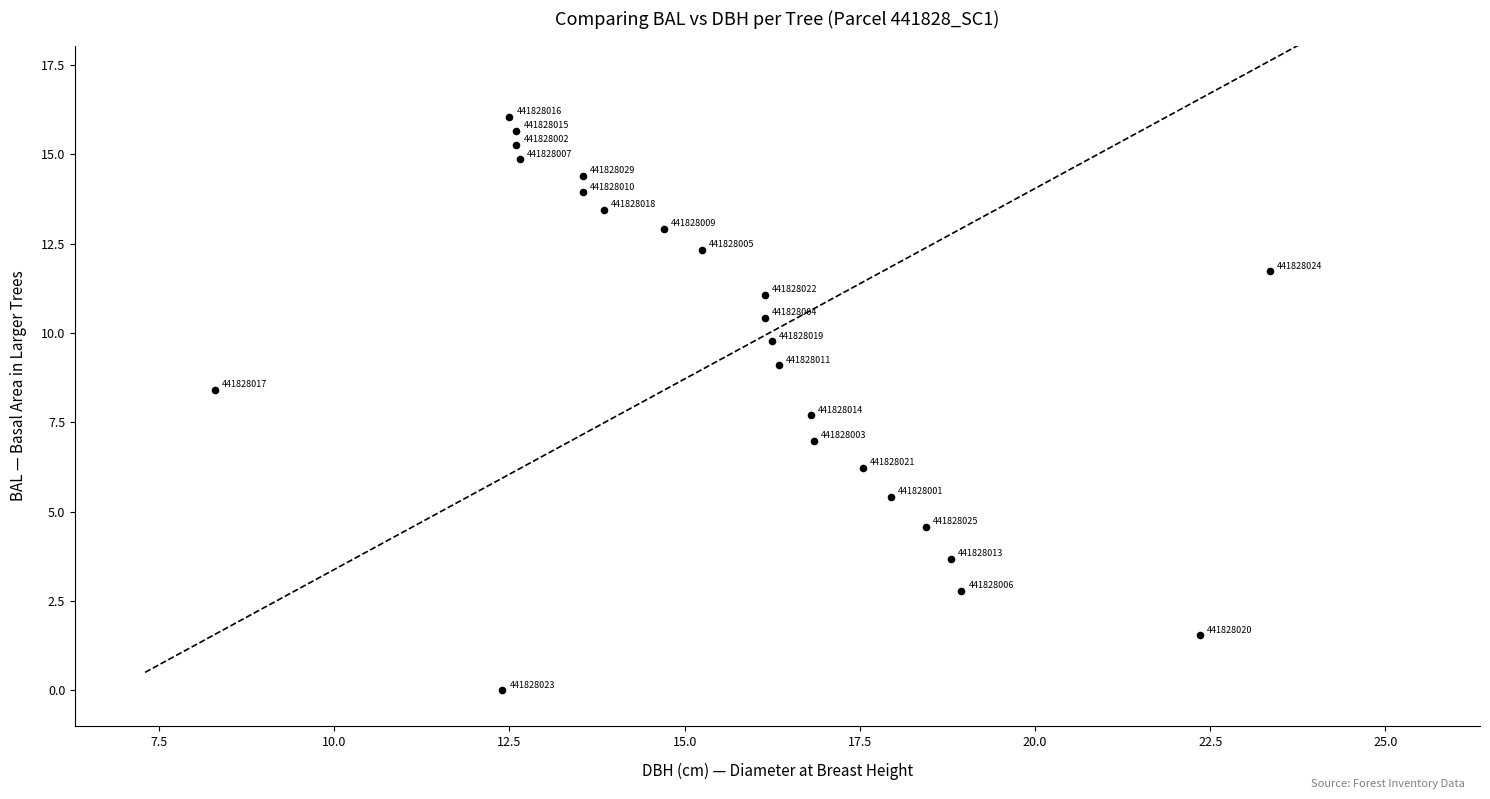

What is the range of X values (max minus min)?

15.1